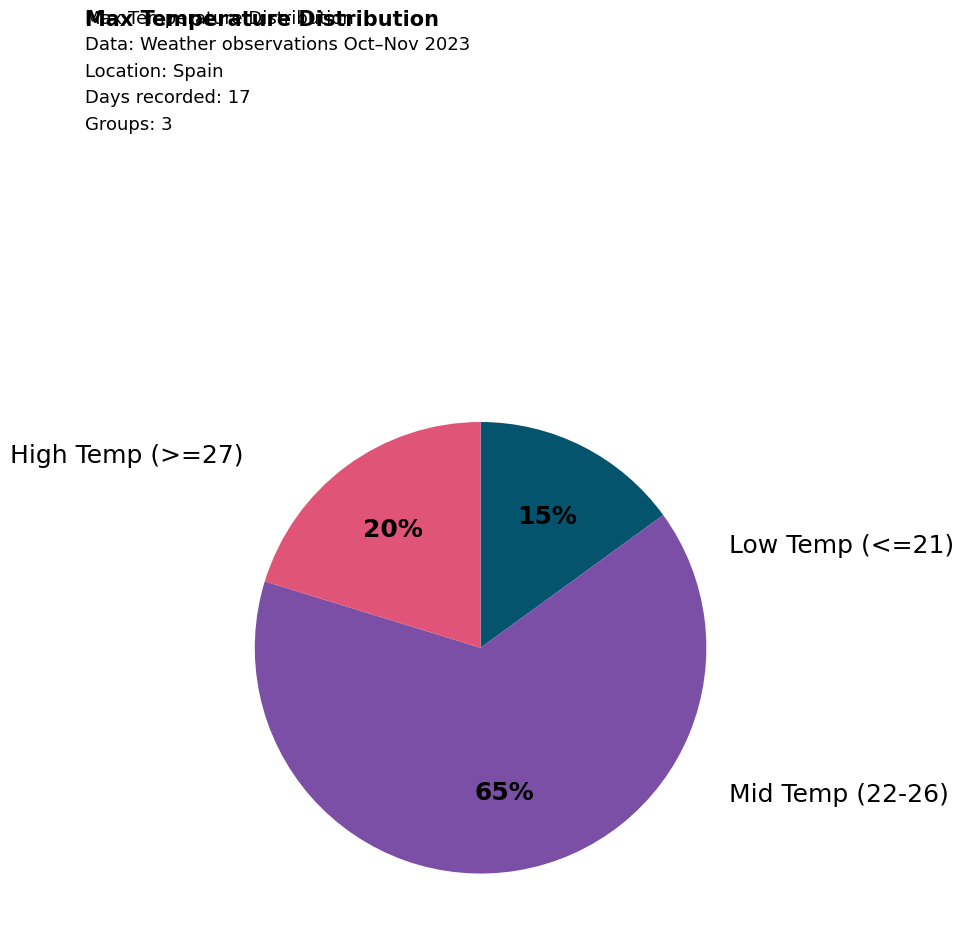

To the nearest percent, what is the average slice percentage?

33%